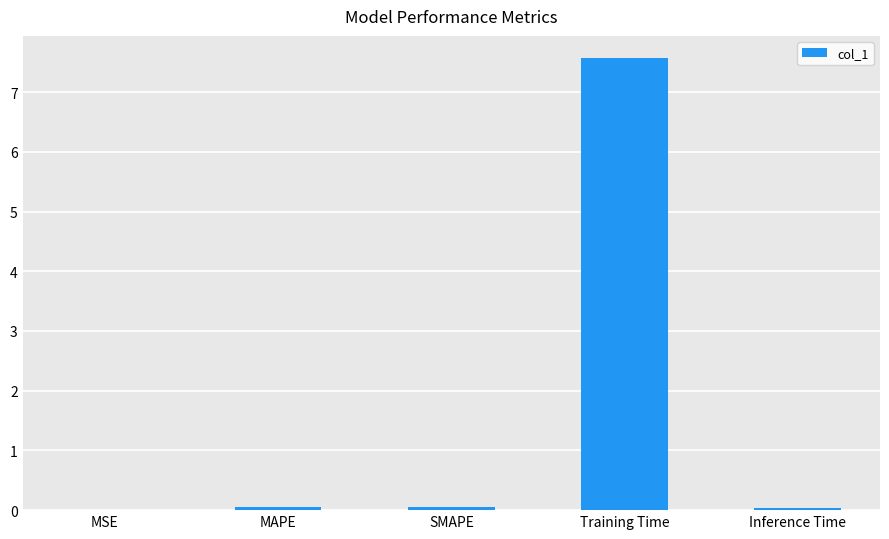

At which category does the chart reach its peak across all series?

Training Time